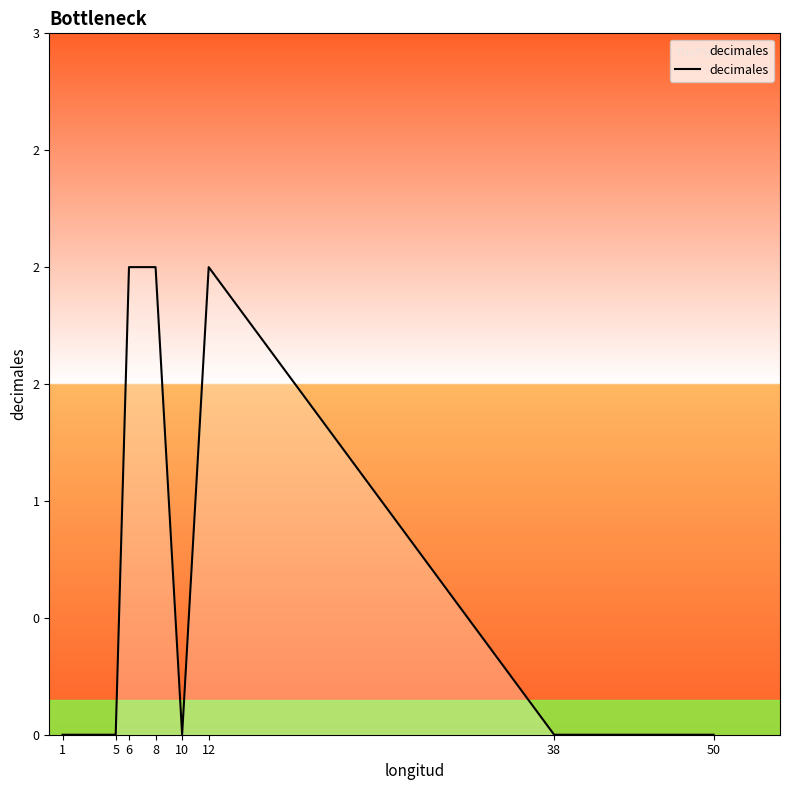

What is the average value?

1